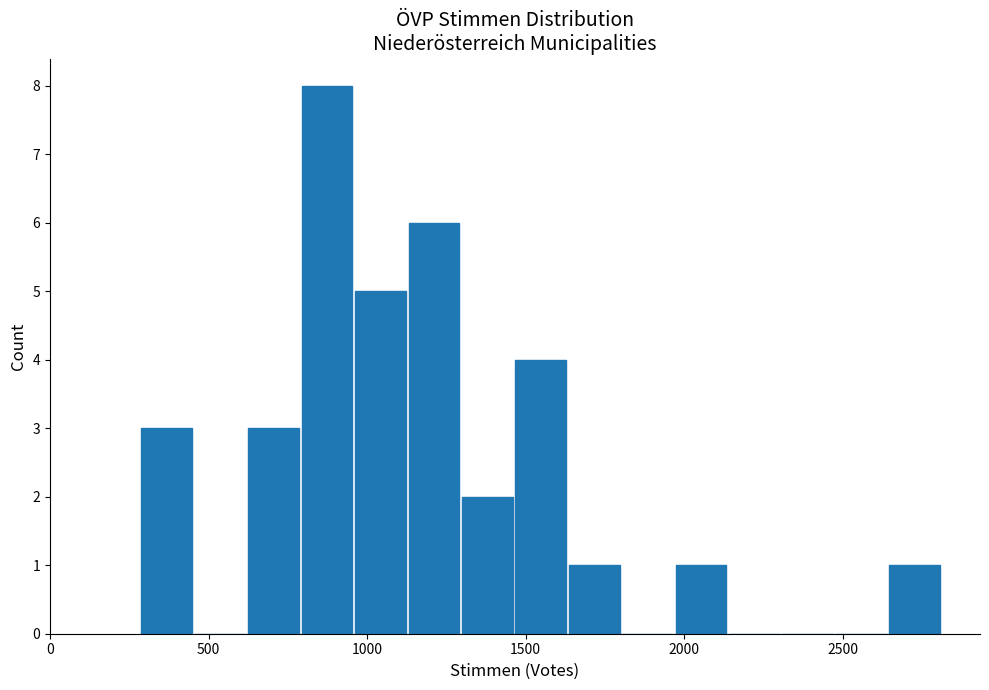

Read against the x-axis, roughly where is the centre of the tallest bar?

850